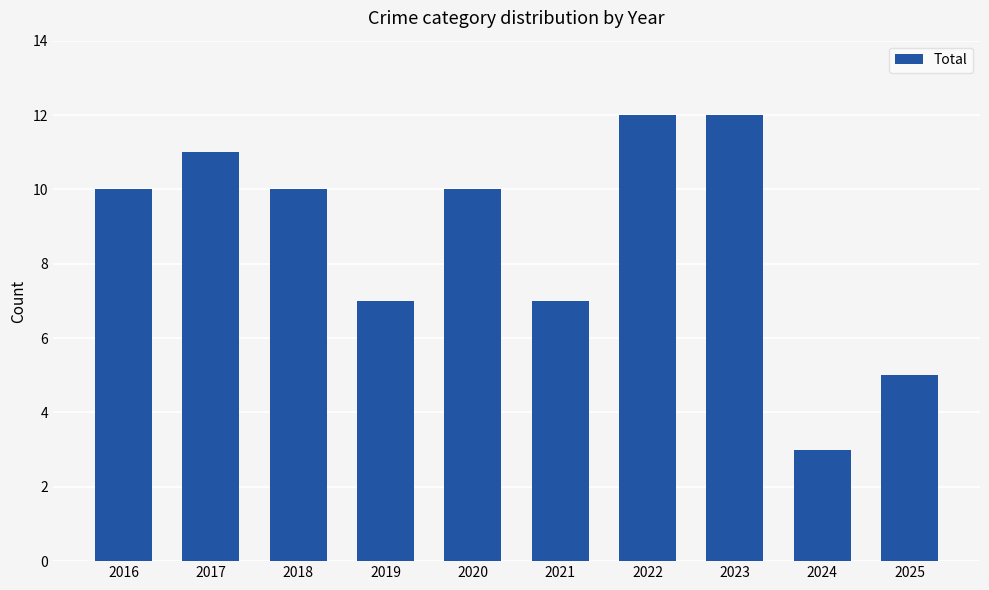

What is the sum of the values at 2025 and 2018?

15